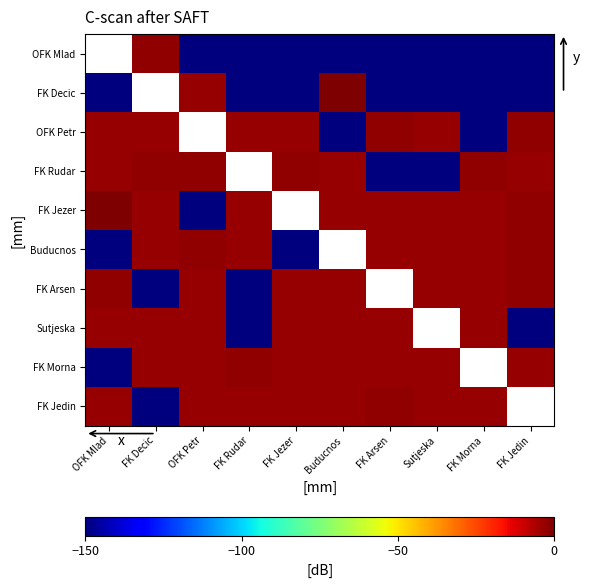

How many data points in FK Jezer are less than 0?

9